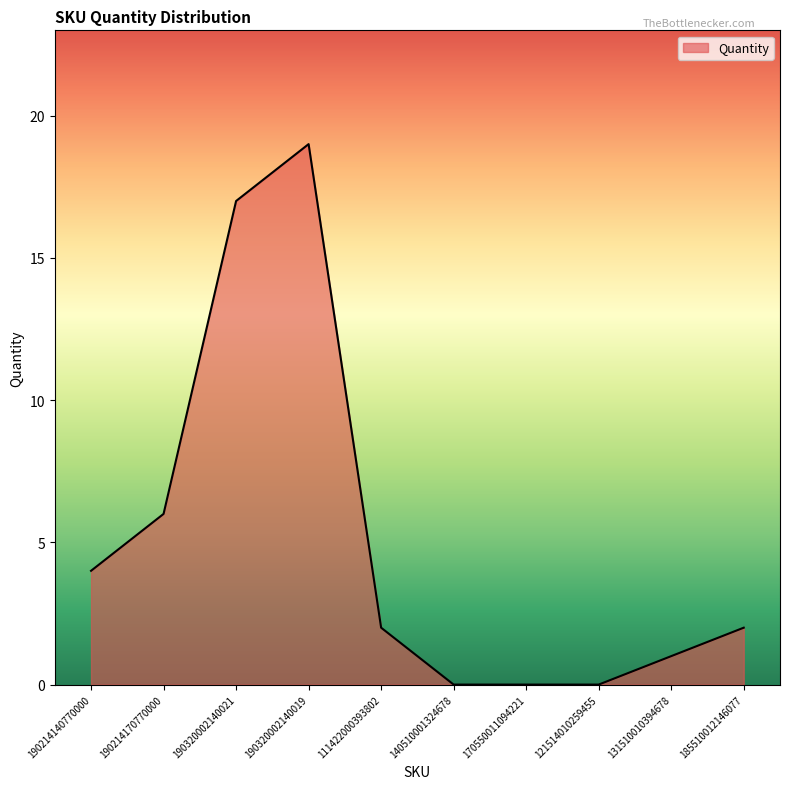

What position from the right is 190320002140019?

7